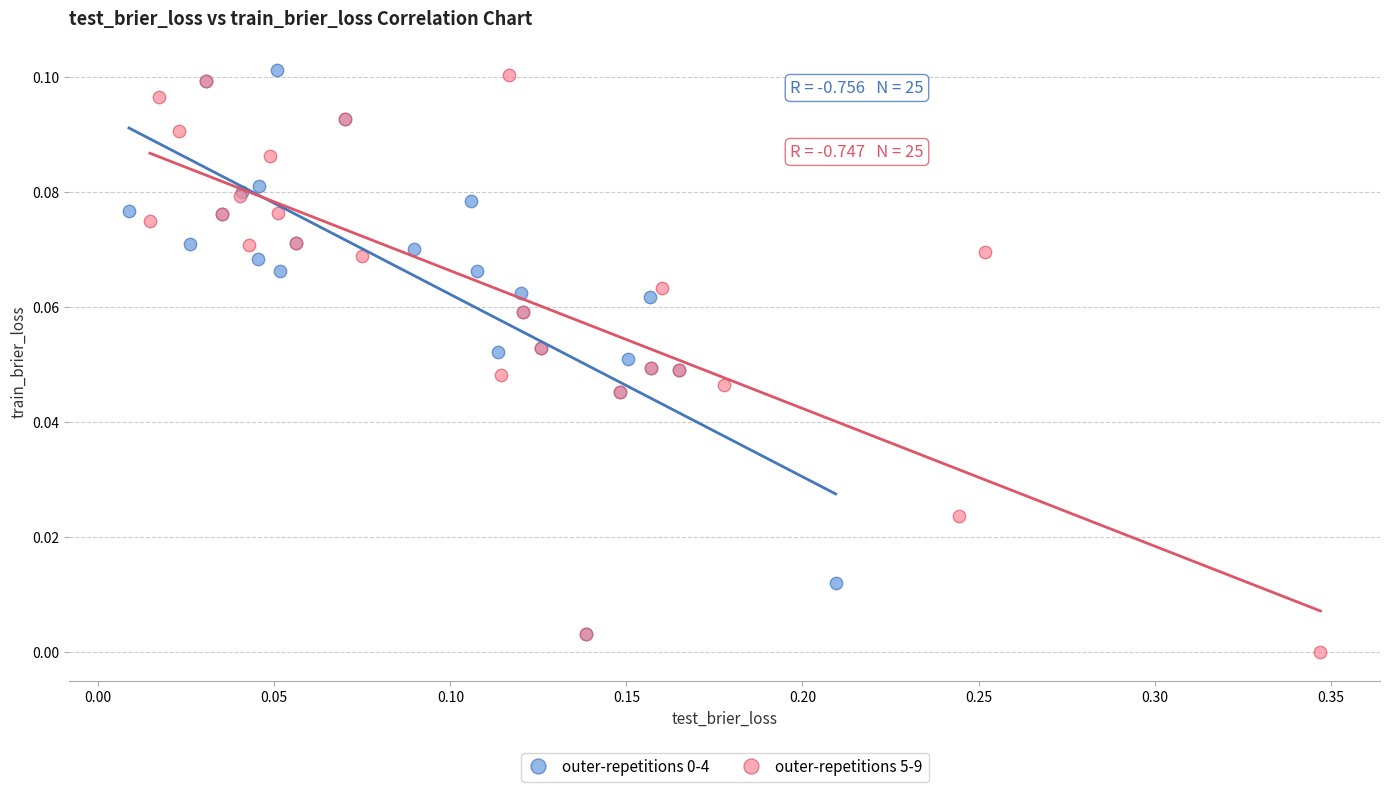

Which series reaches the minimum Y coordinate?

outer-repetitions 5-9